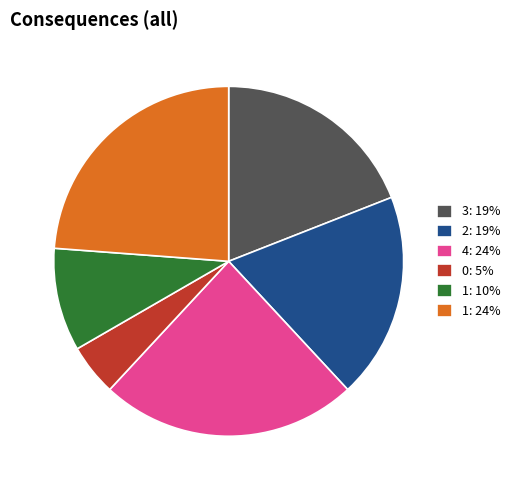

True or false: 2: 19% accounts for 27% of the total.

False